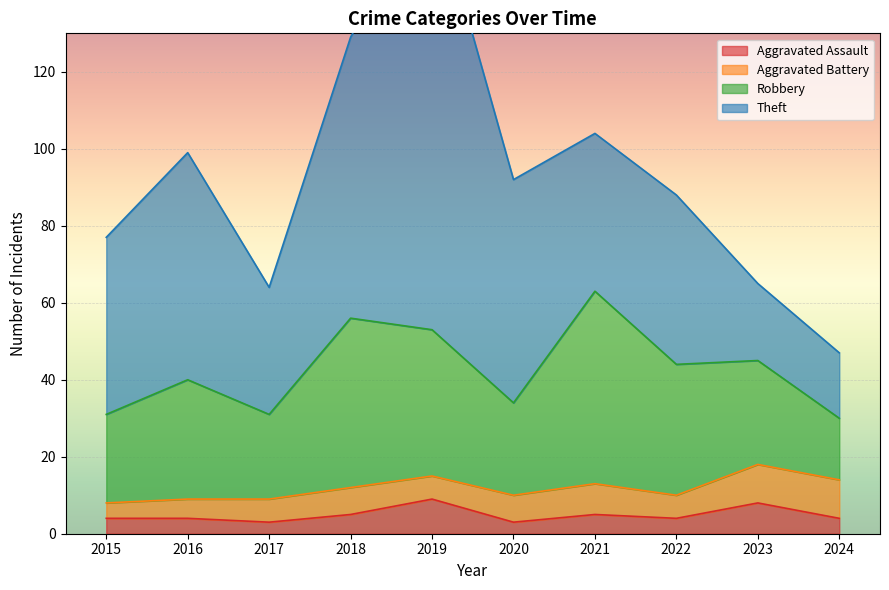

At which category is the sum across all series the highest?

2019